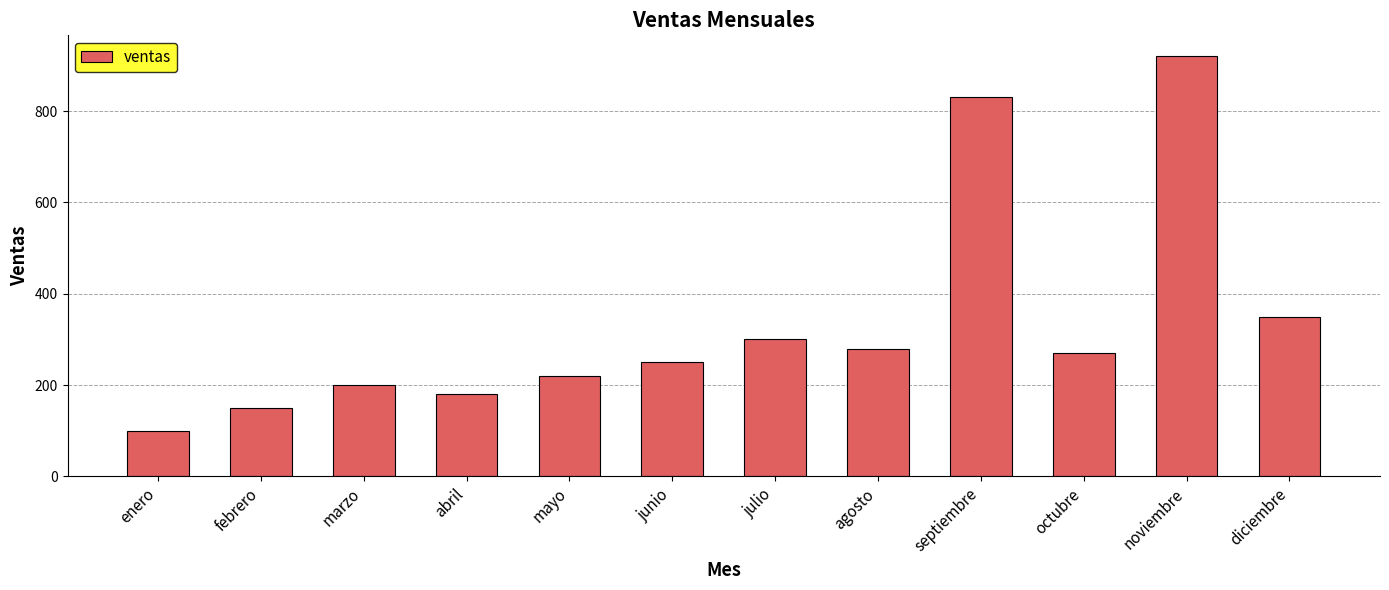

Where does the data first go above 270?

julio